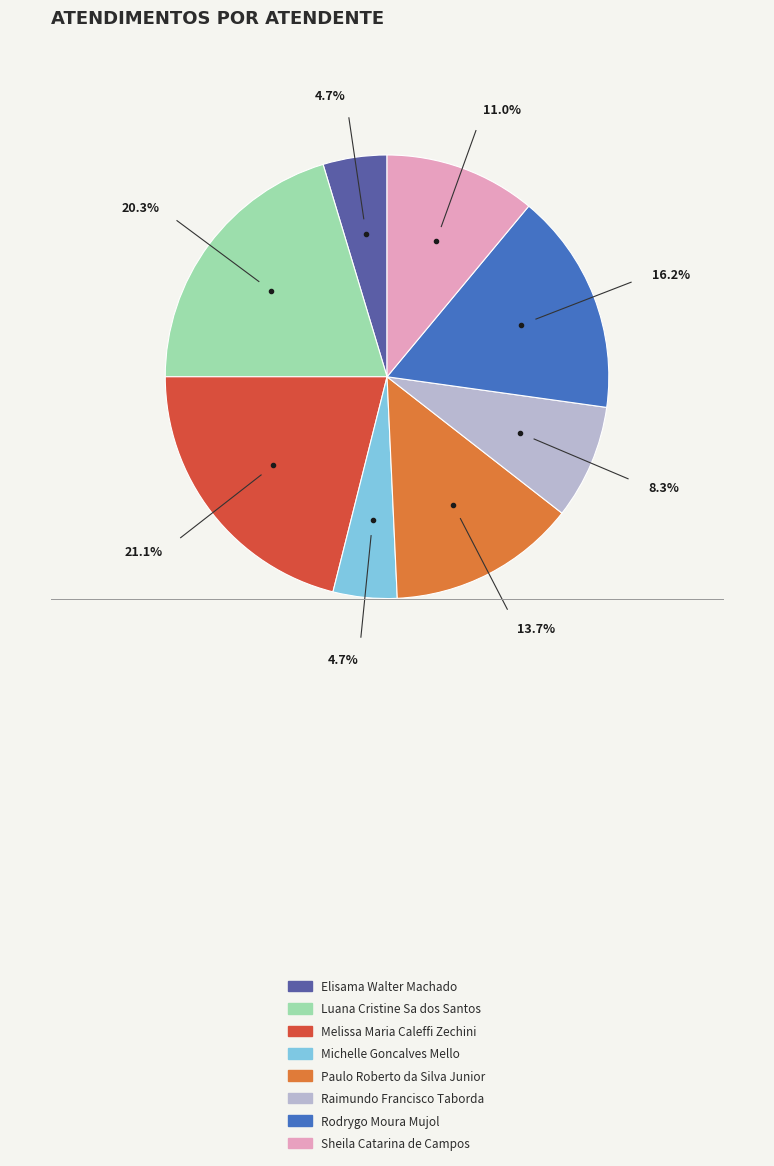

How many slices are in this pie chart?

8